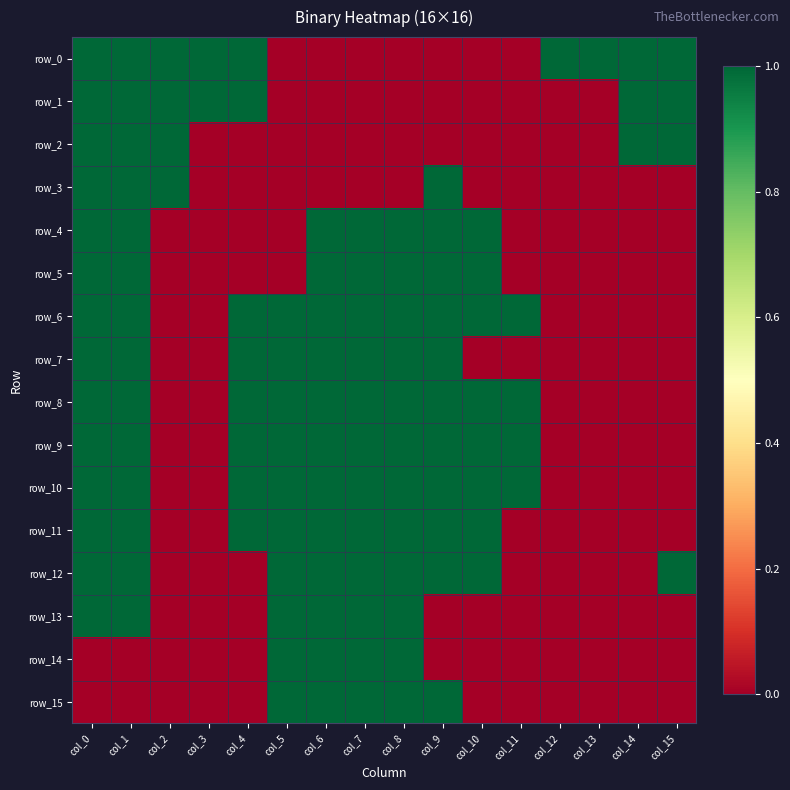

At which category is the sum across all series the highest?

col_0